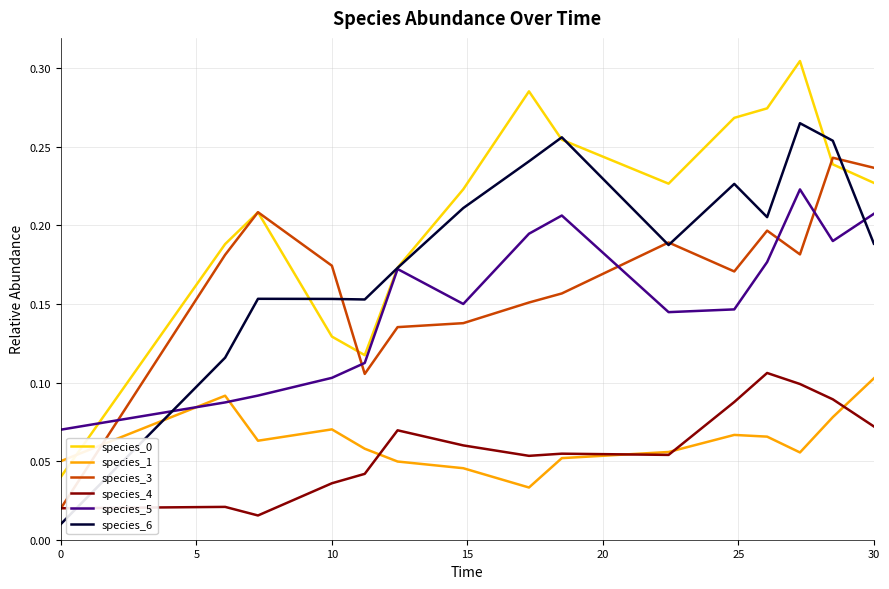

True or false: species_3 and species_5 intersect in this chart.

True